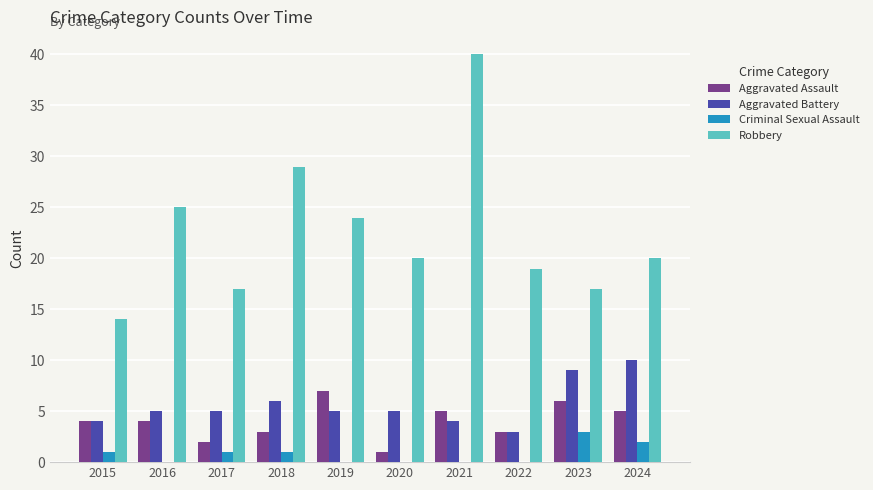

Which series changed the most between 2016 and 2018?

Robbery